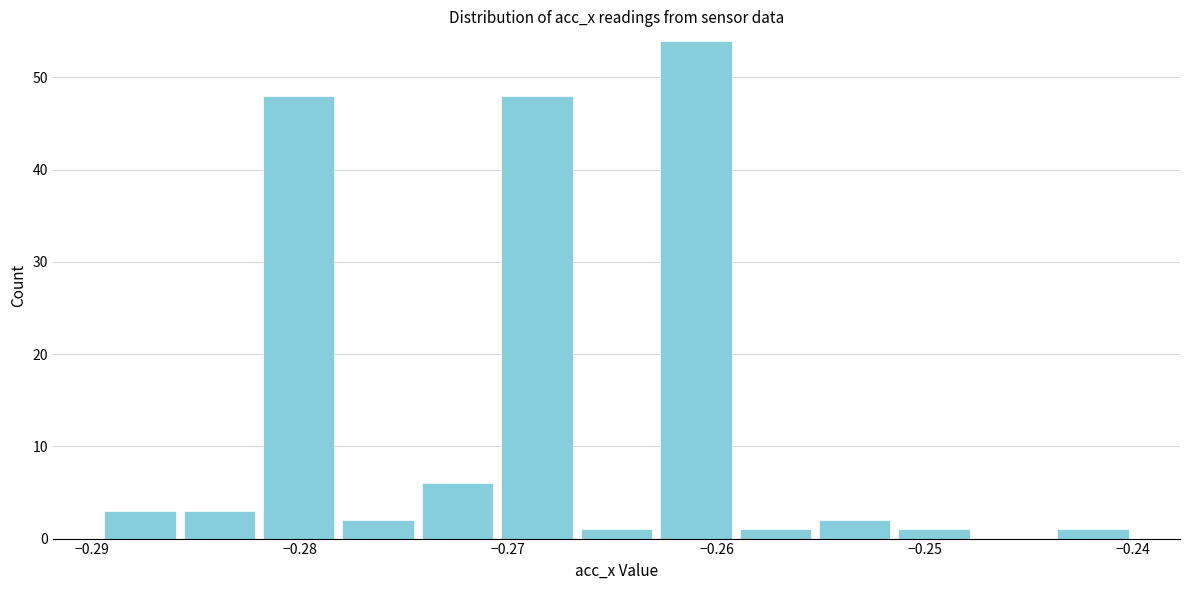

Around what value on the x-axis is the tallest bar? Give the approximate position of its centre, as read against the axis.

-0.261